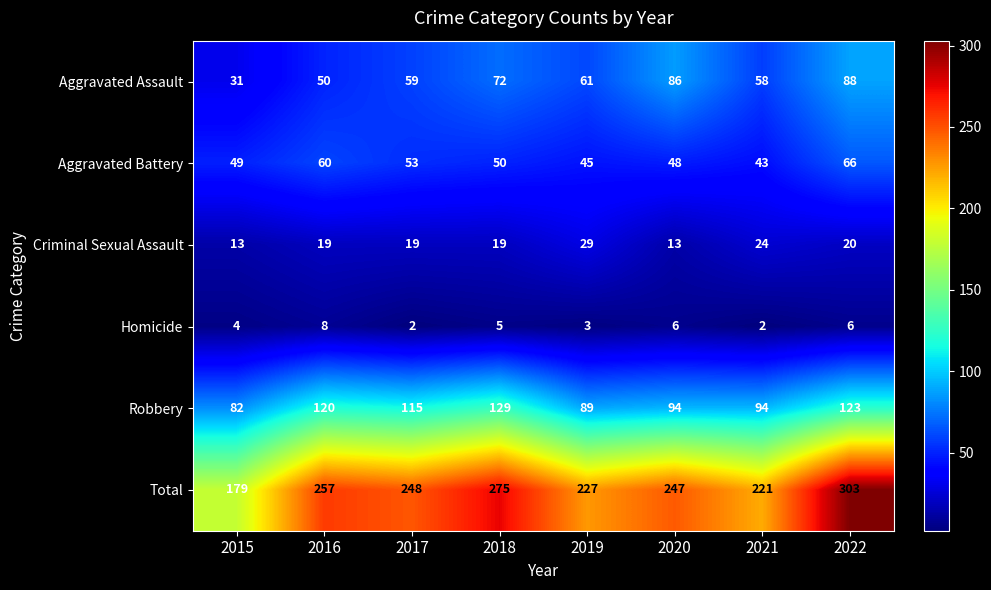

How many data points does each series have?

8